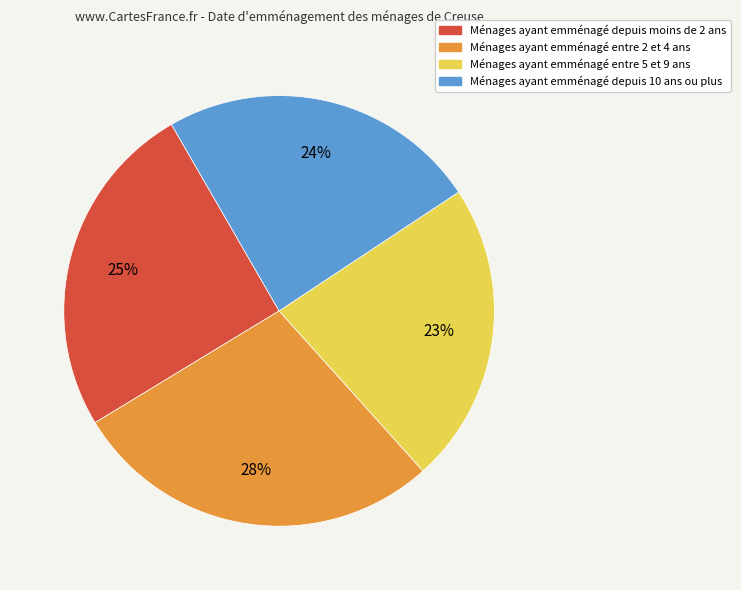

Count the number of slices in the pie.

4